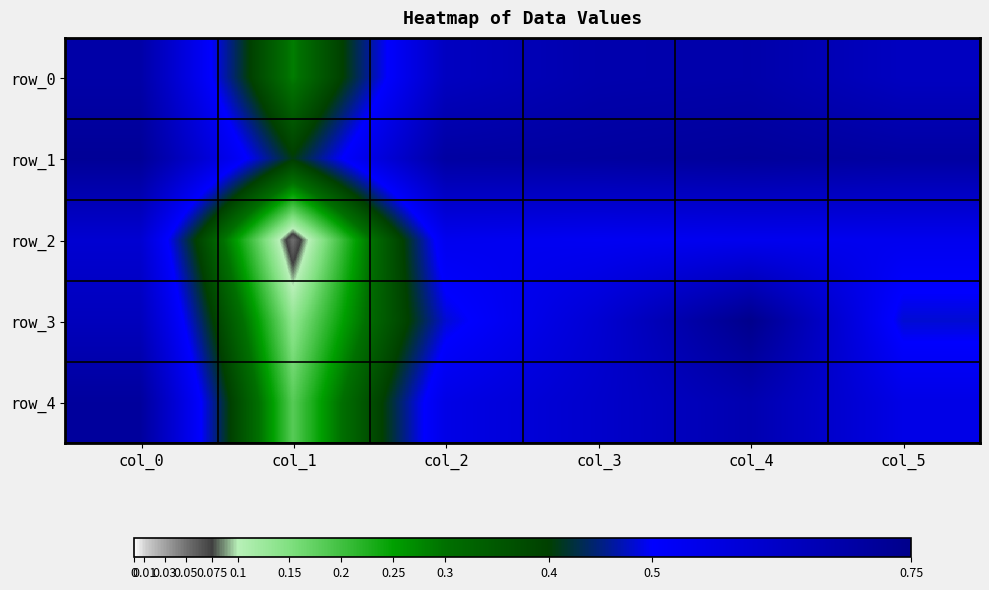

Reading left to right, what are all the values shown in this chart?

row_0: 0.7	0.3	0.6	0.7	0.7	0.6
row_1: 0.7	0.4	0.7	0.7	0.7	0.7
row_2: 0.6	0.0	0.5	0.5	0.5	0.5
row_3: 0.6	0.1	0.5	0.6	0.7	0.5
row_4: 0.7	0.2	0.6	0.6	0.7	0.6